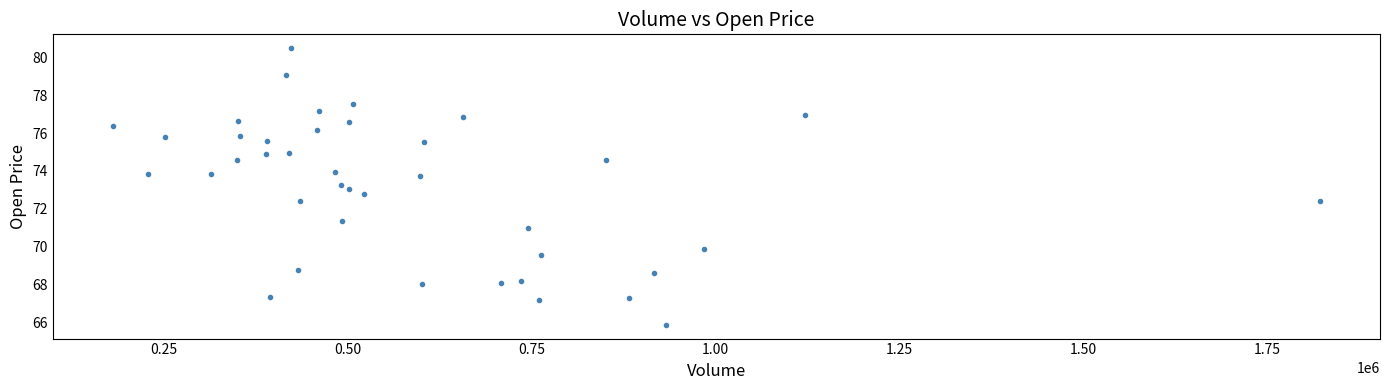

What is the range of Y values (max minus min)?

14.6